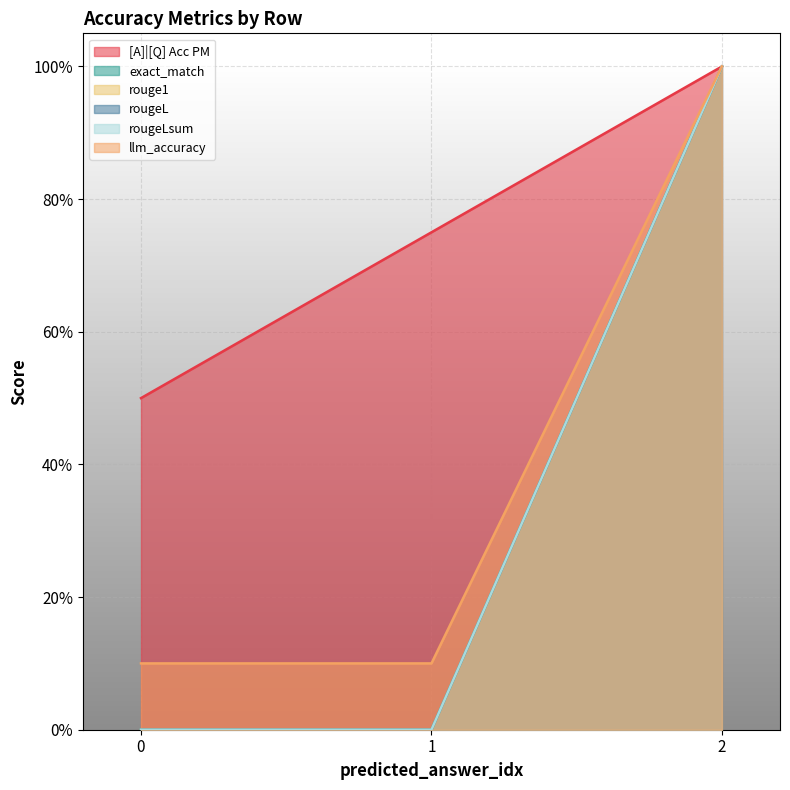

What is the total value across all series at 0?

0.6